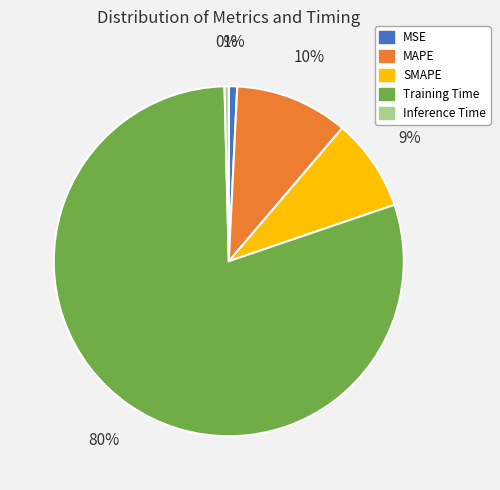

The SMAPE slice represents 9% of the pie. True or false?

True